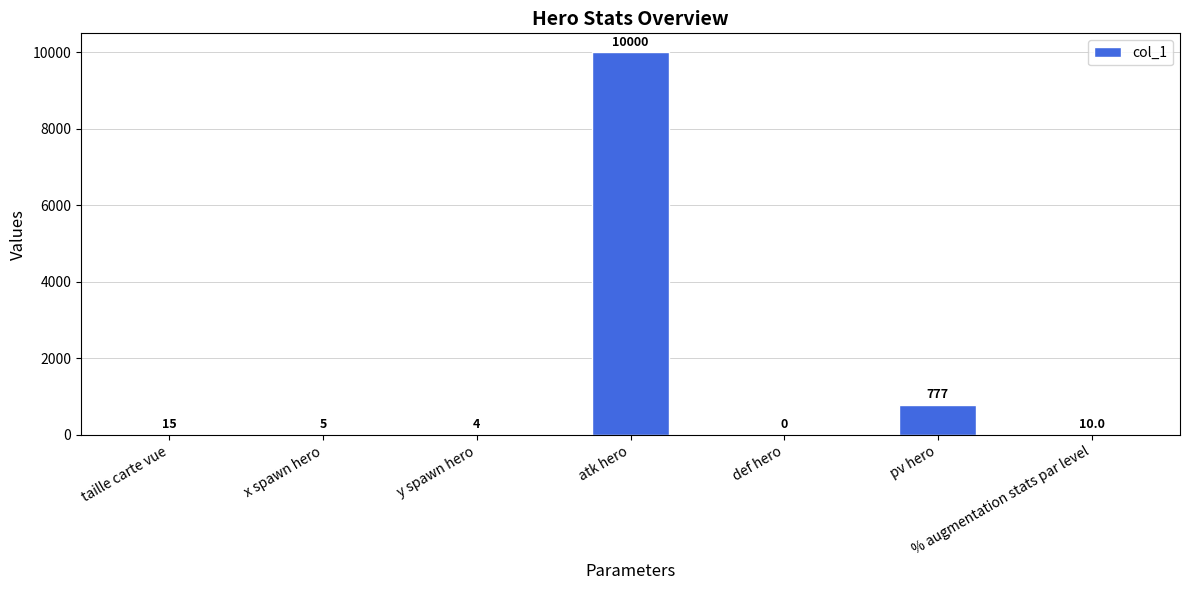

True or false: the data shows 0 at def hero.

True